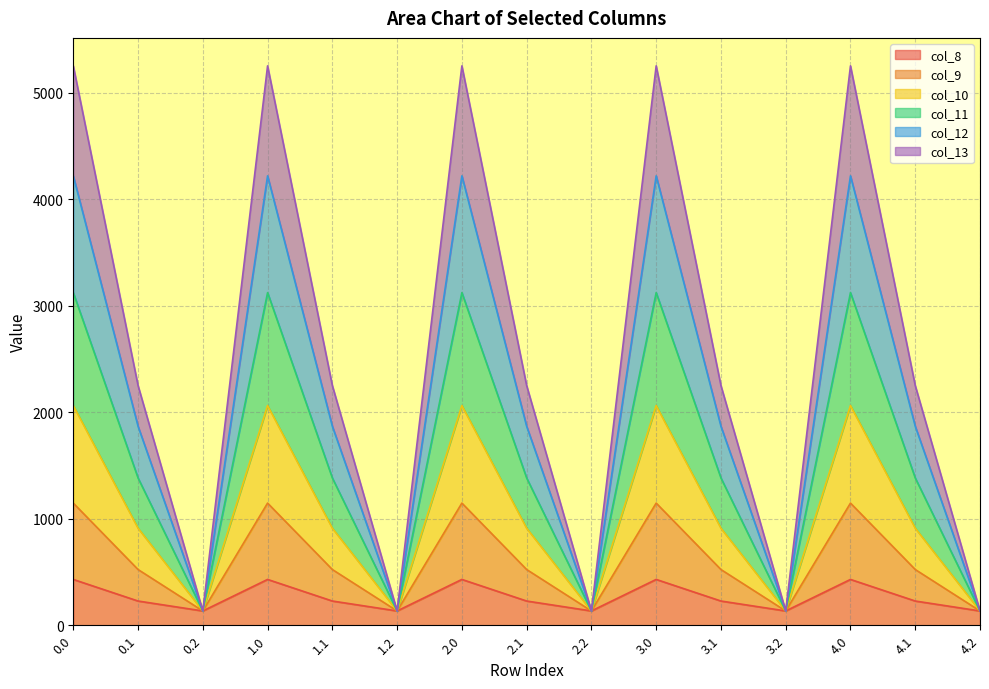

What is the lowest value of the col_8 series?

134.2